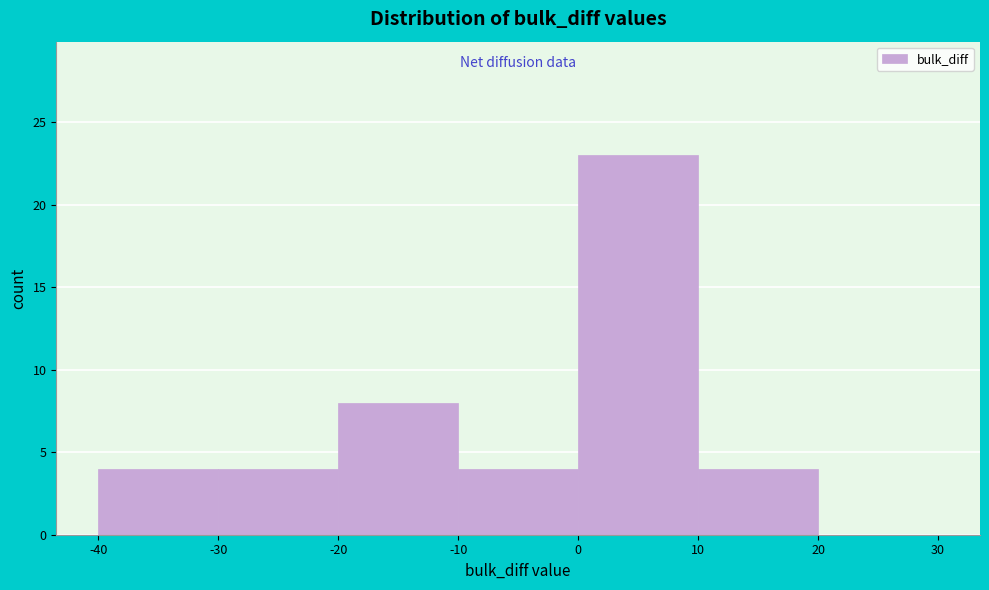

Which range on the x-axis has the tallest bar?

0 to 10